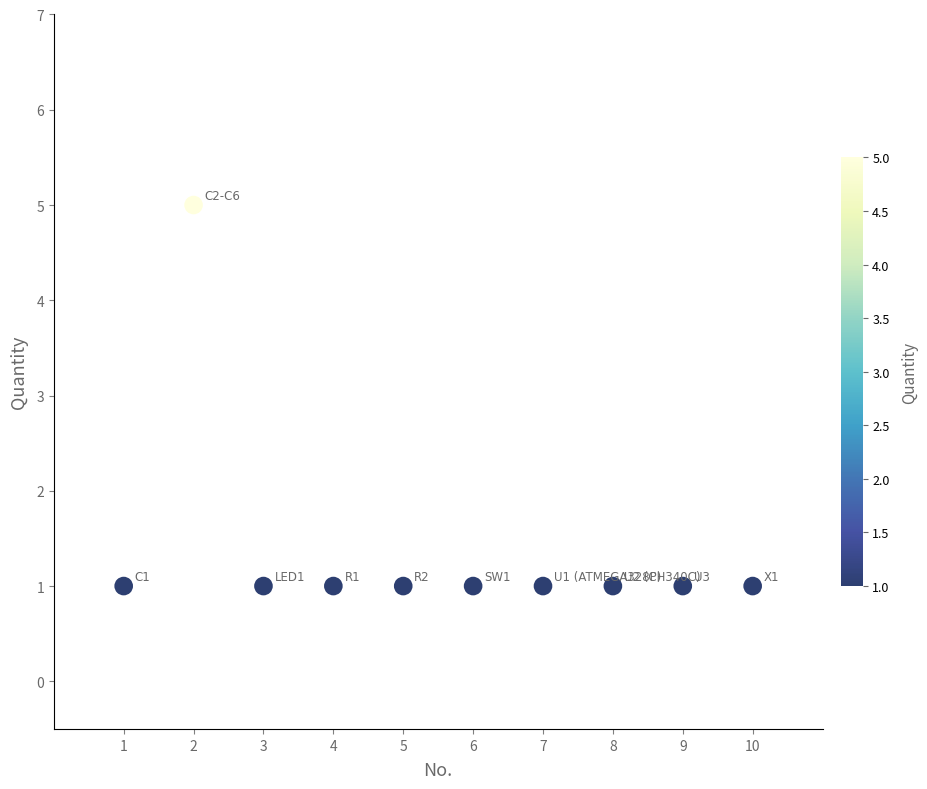

What is the range of X values (max minus min)?

9